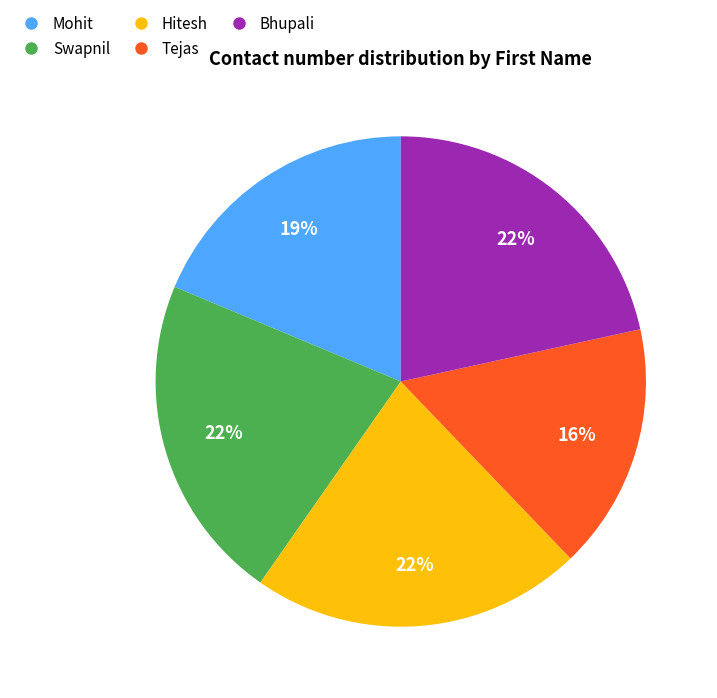

How many segments does this pie chart have?

5